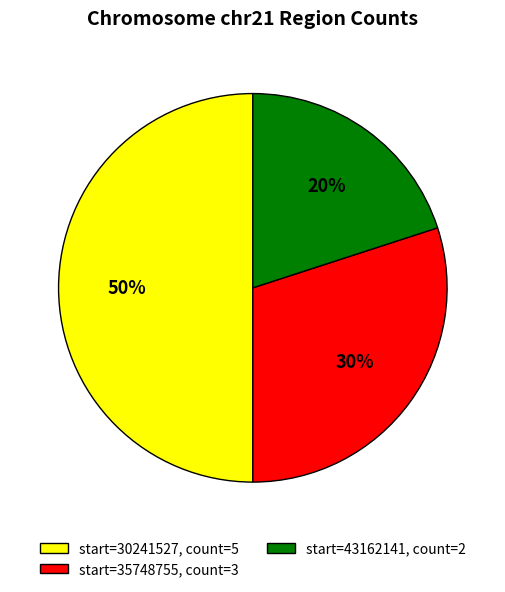

To the nearest percent, what is the difference between the largest and smallest slice percentages?

30%